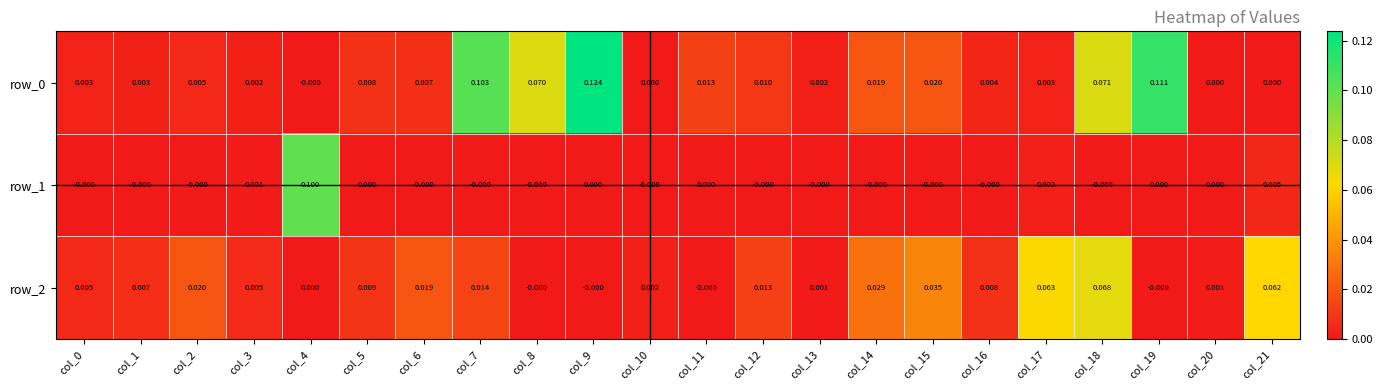

What is the difference between the row_2 values at col_21 and col_19?

0.1